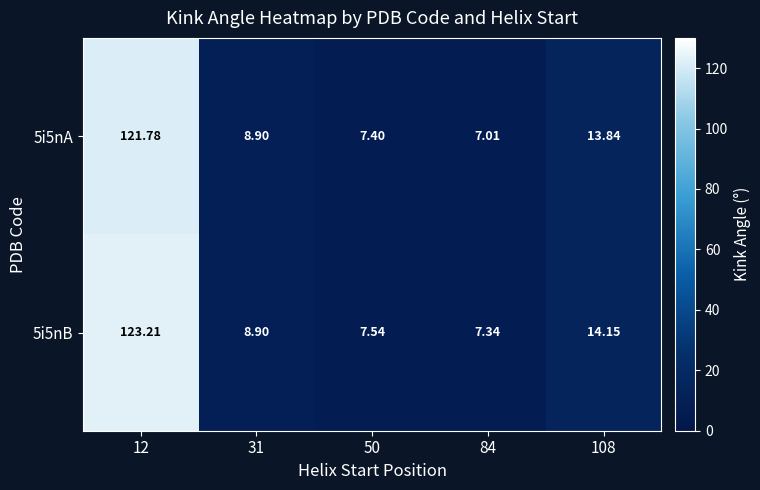

Is the value of 5i5nA at 12 greater than the value of 5i5nB at 31?

Yes